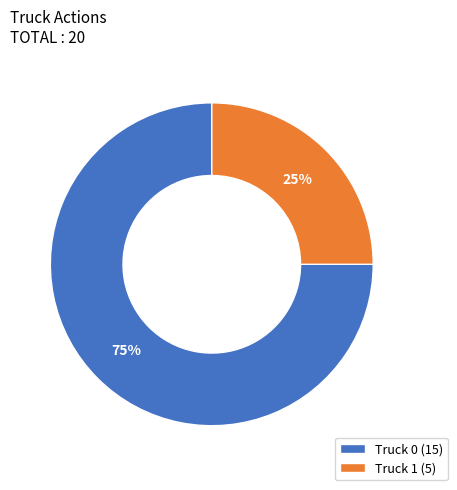

Is it true that Truck 0 (15) is 64% of the pie?

False